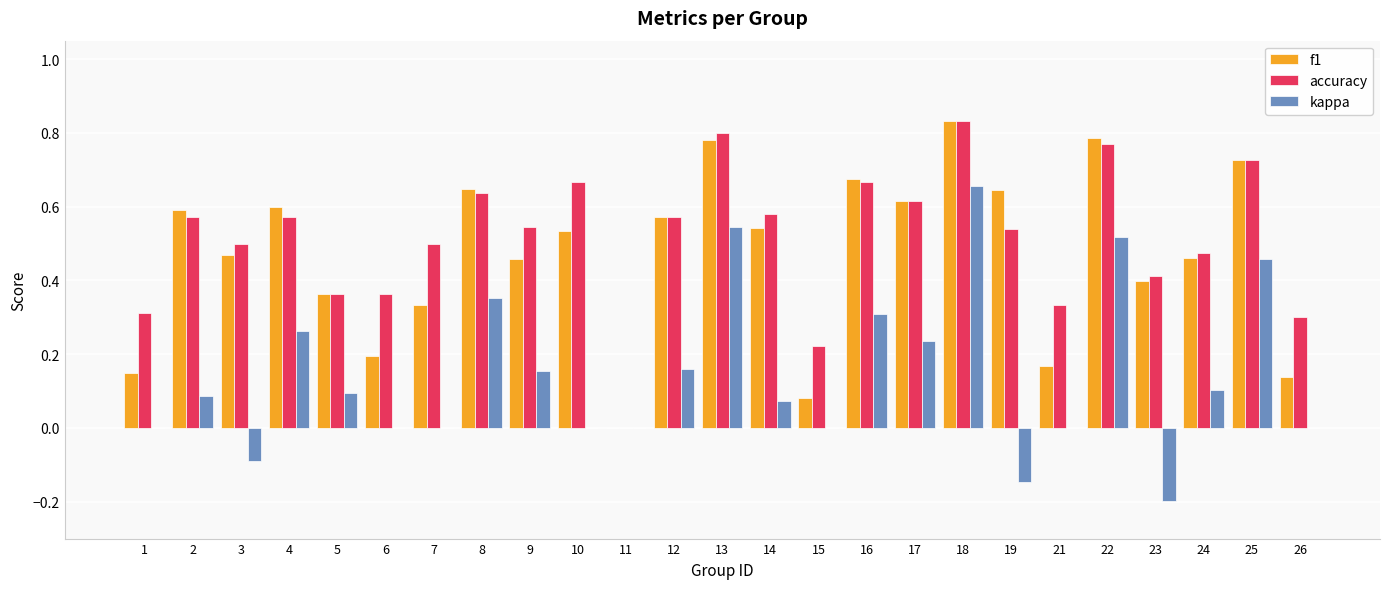

Read the kappa value at 23.

-0.2